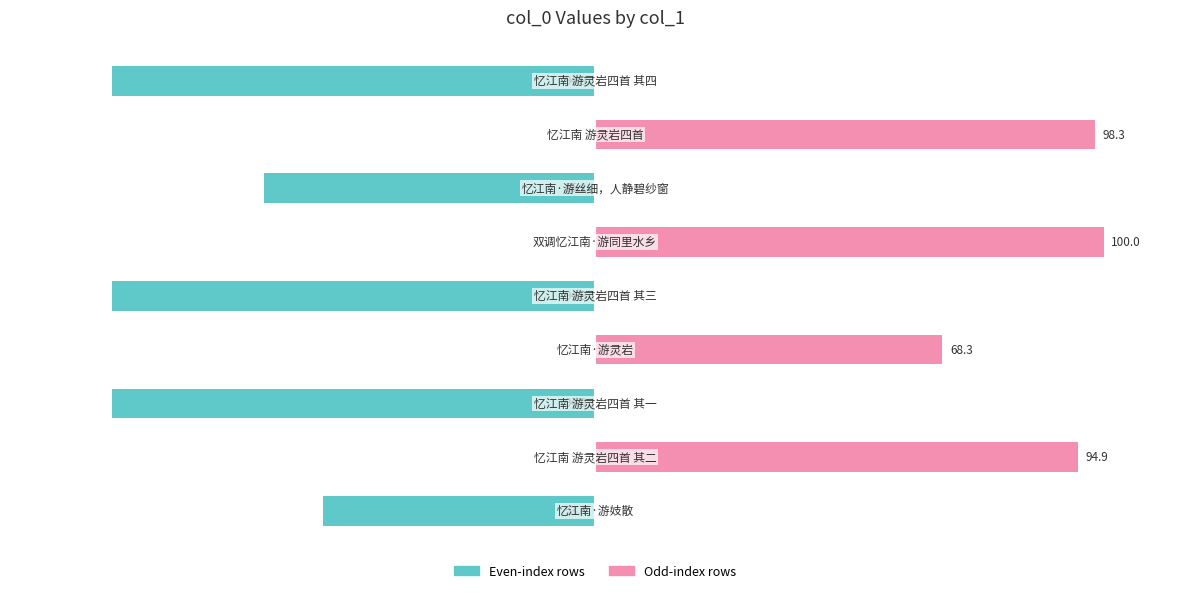

True or false: Series A (even rows) has a value of -94.9 at 8.

True